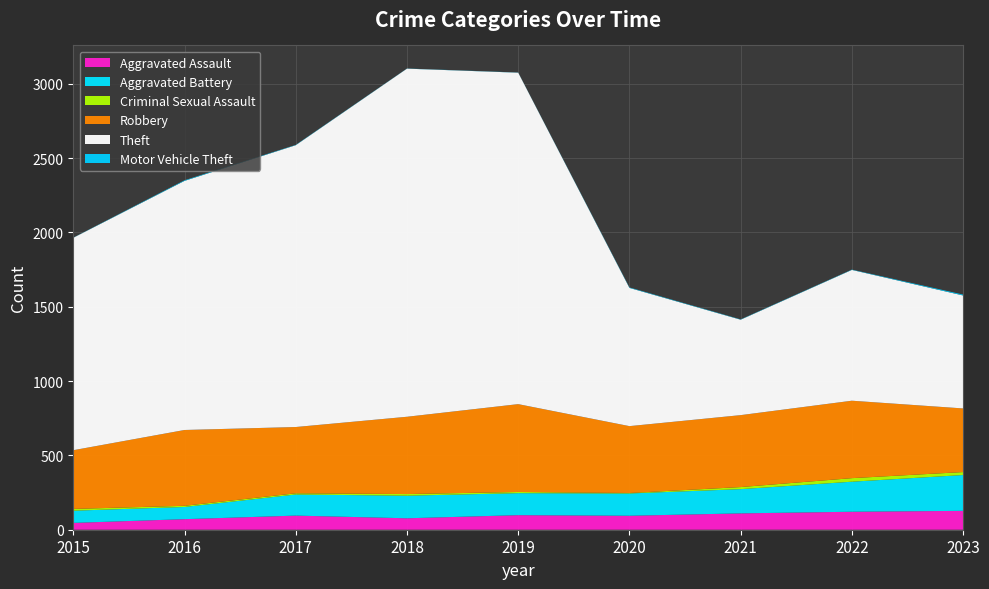

Reading left to right, extract all data points from this chart.

Aggravated Assault: 46	71	95	77	98	94	110	121	127
Aggravated Battery: 82	82	142	152	148	150	163	202	241
Criminal Sexual Assault: 12	8	8	11	8	3	14	24	20
Robbery: 395	510	446	520	591	450	484	521	428
Theft: 1429	1676	1896	2342	2230	930	642	880	760
Motor Vehicle Theft: 1	4	2	1	1	3	2	2	6